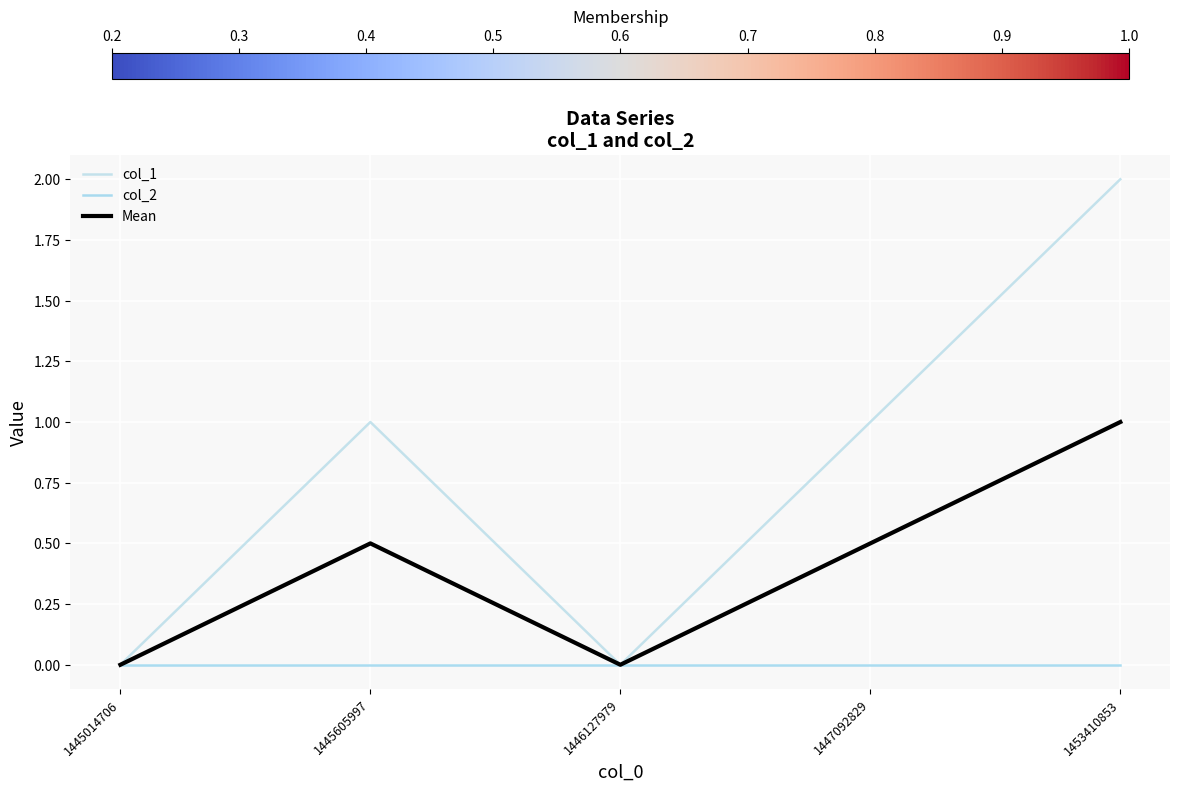

Does the chart have visible grid lines?

Yes